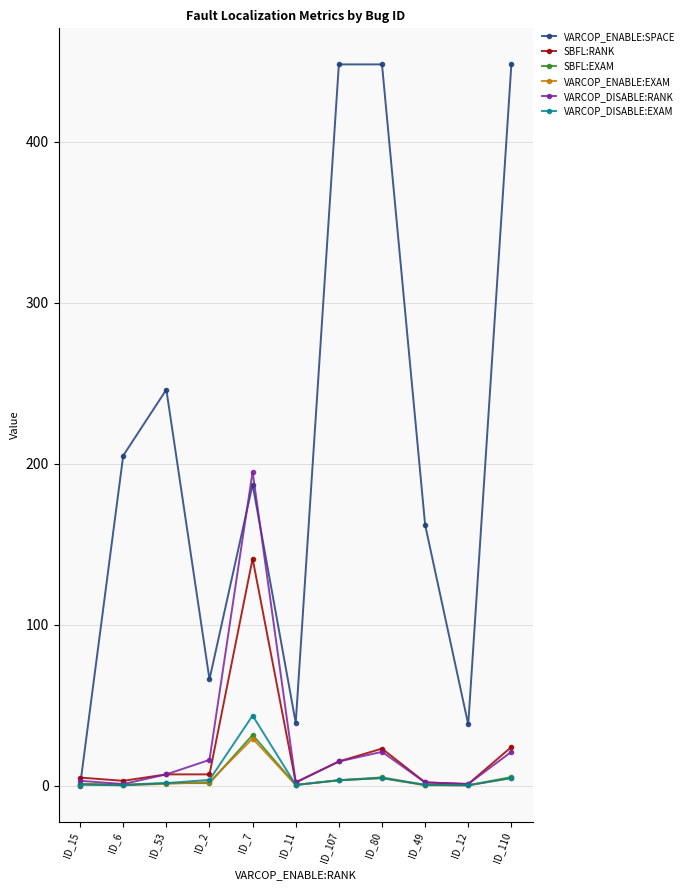

At how many categories does at least one series exceed 303?

3